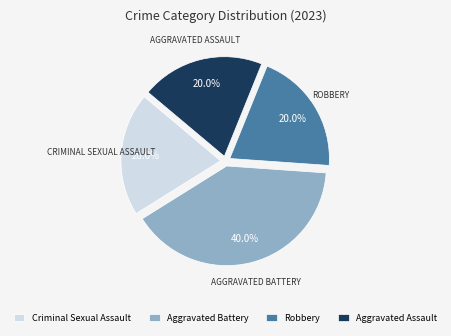

Does any single category account for the majority?

No